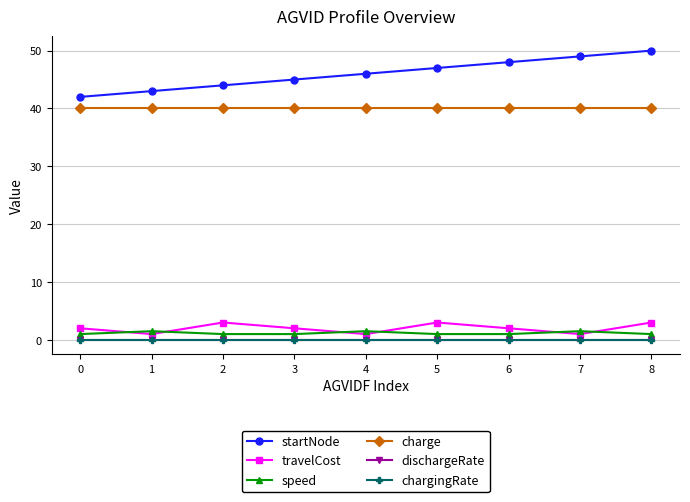

True or false: chargingRate has a value of 0.0 at 5.

True